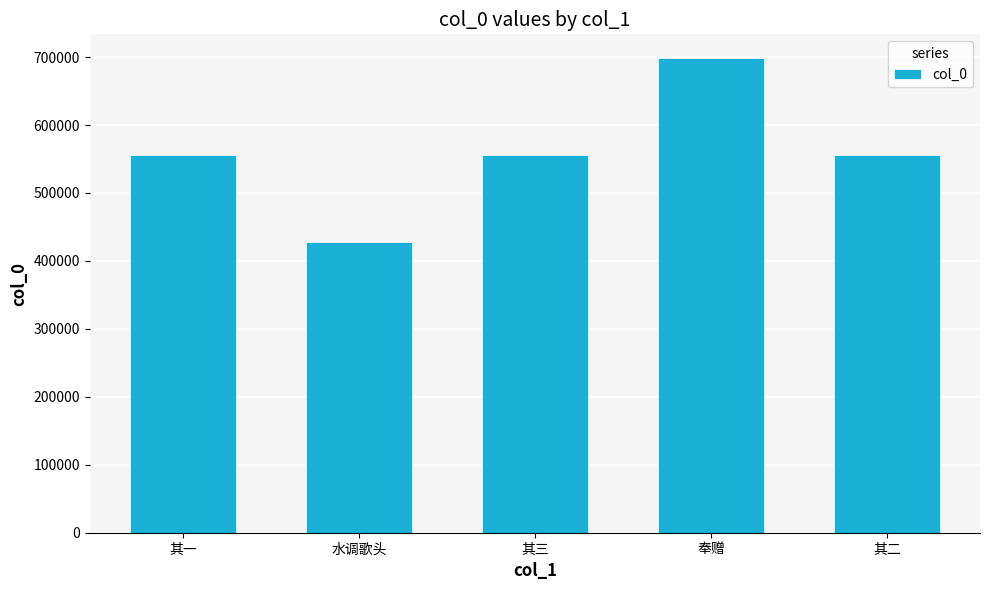

What is the maximum value shown in the chart?

698589